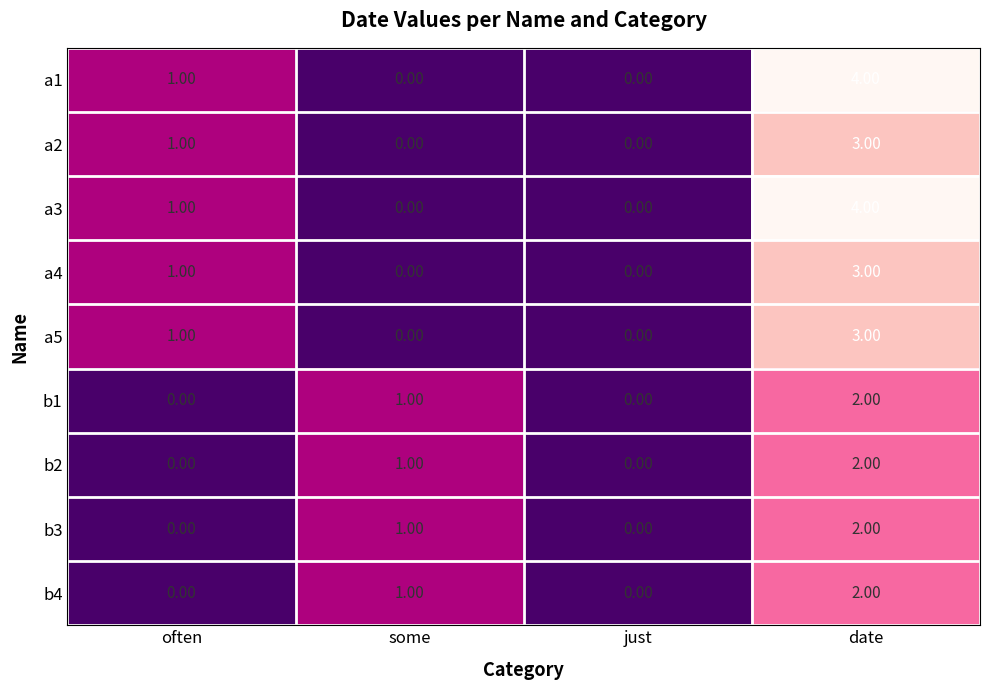

What is the sum of the a2 values at date and some?

3